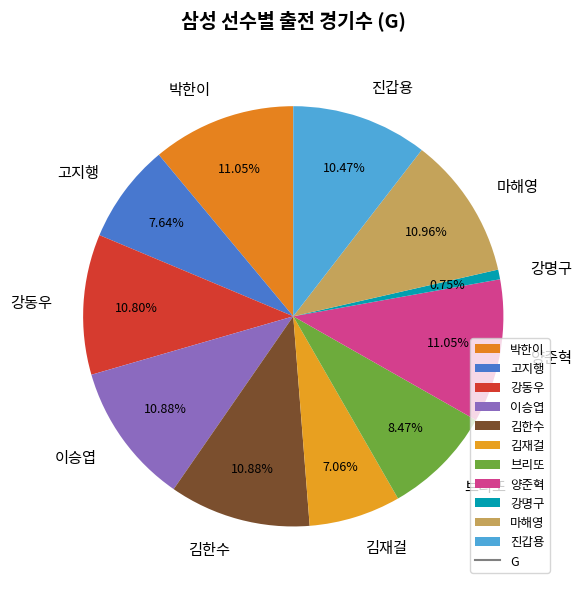

Does 마해영 account for over 50% of the chart?

No